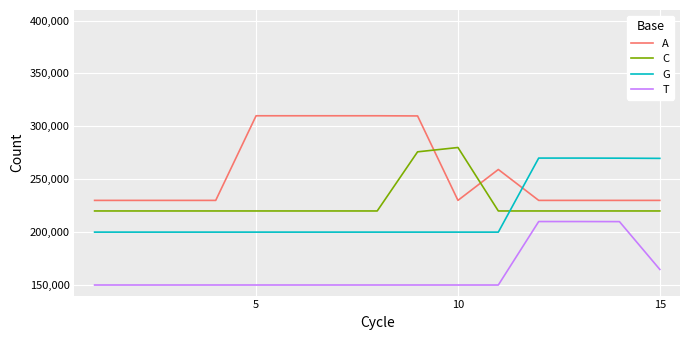

What are all the series names shown in the legend?

A, C, G, T